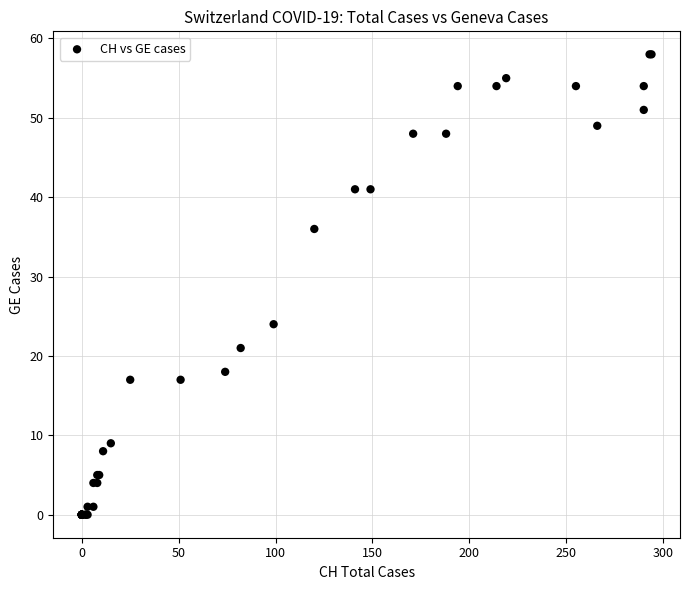

What Y value in the scatter plot is closest to 29?

24